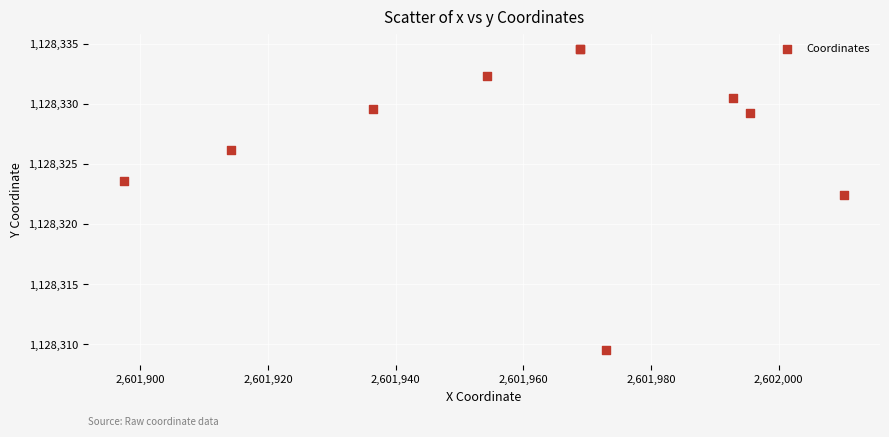

What Y value in the scatter plot is closest to 1128322?

1128322.4